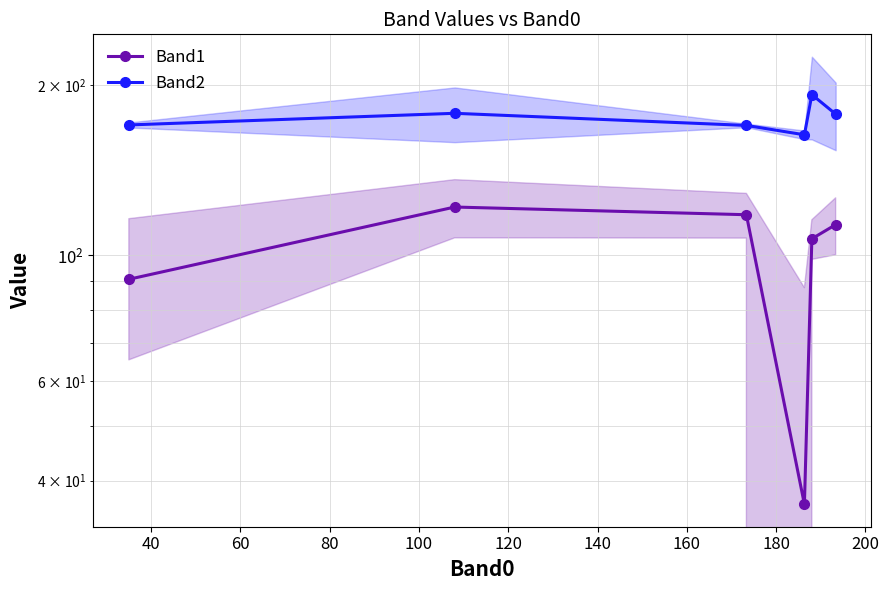

How many interior local valleys does the Band2 series have?

1